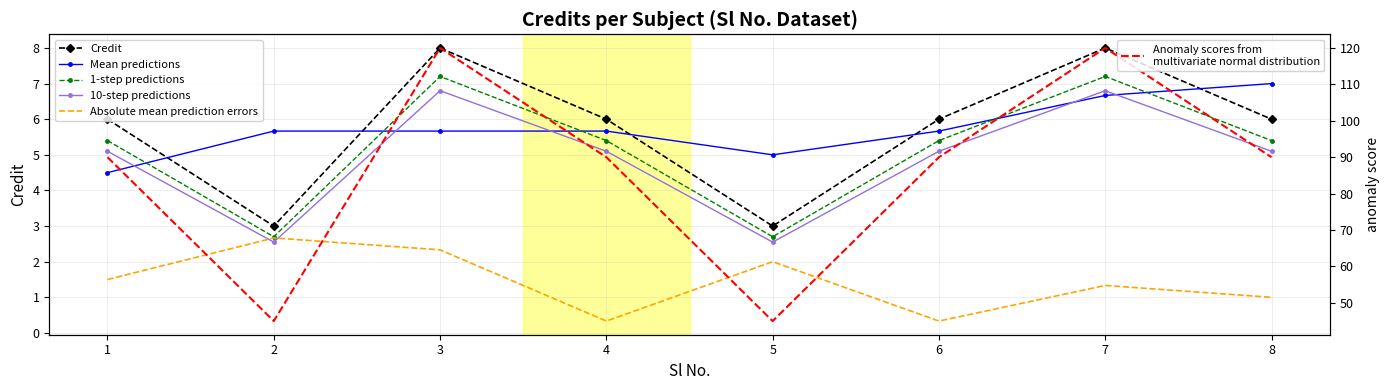

Where is 1-step predictions nearest to the value 4?

2